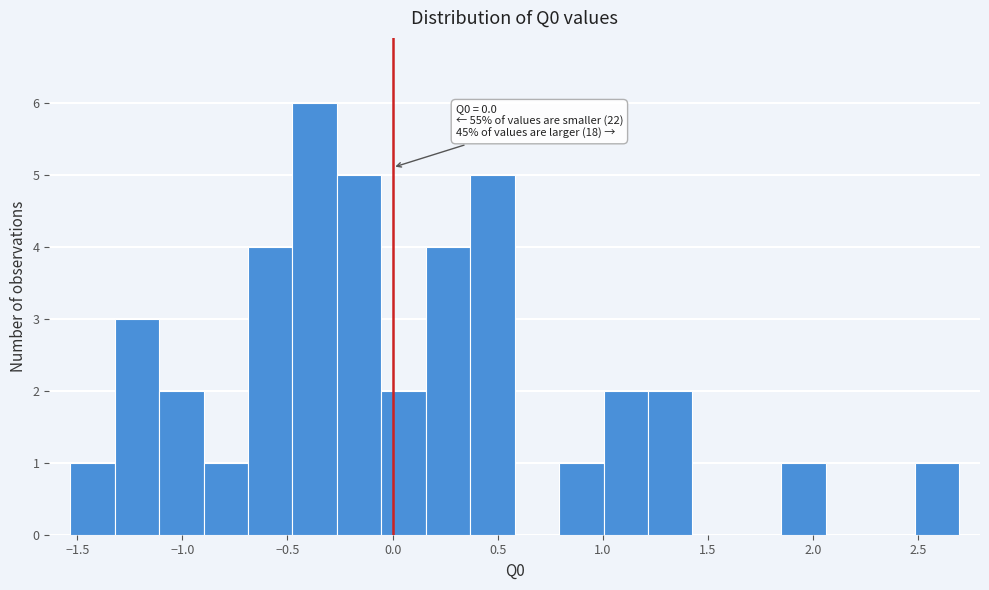

Over which range of the x-axis is the bar tallest?

-0.50 to -0.25